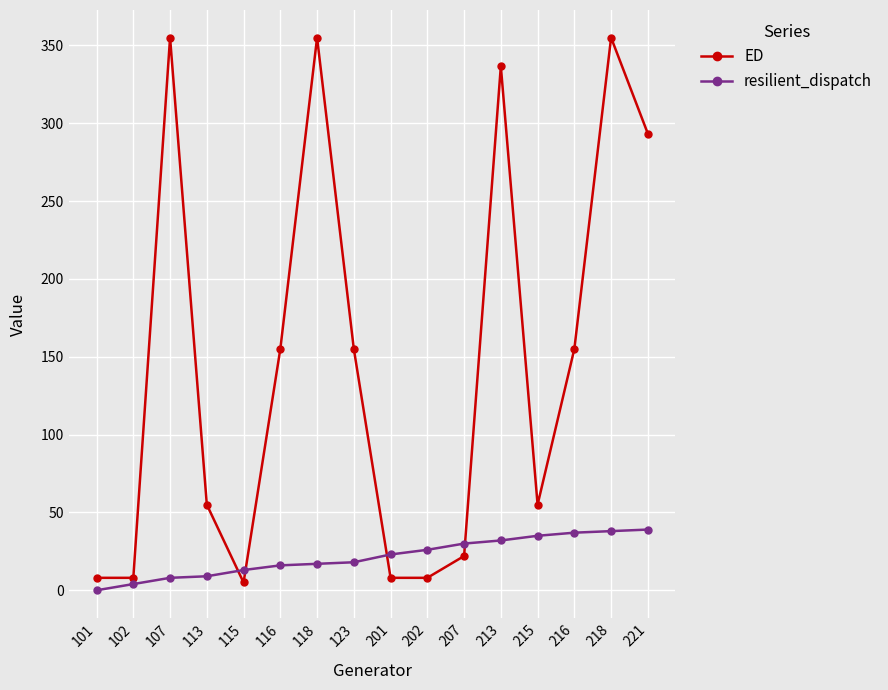

Is this an area chart (filled region under the line)?

No